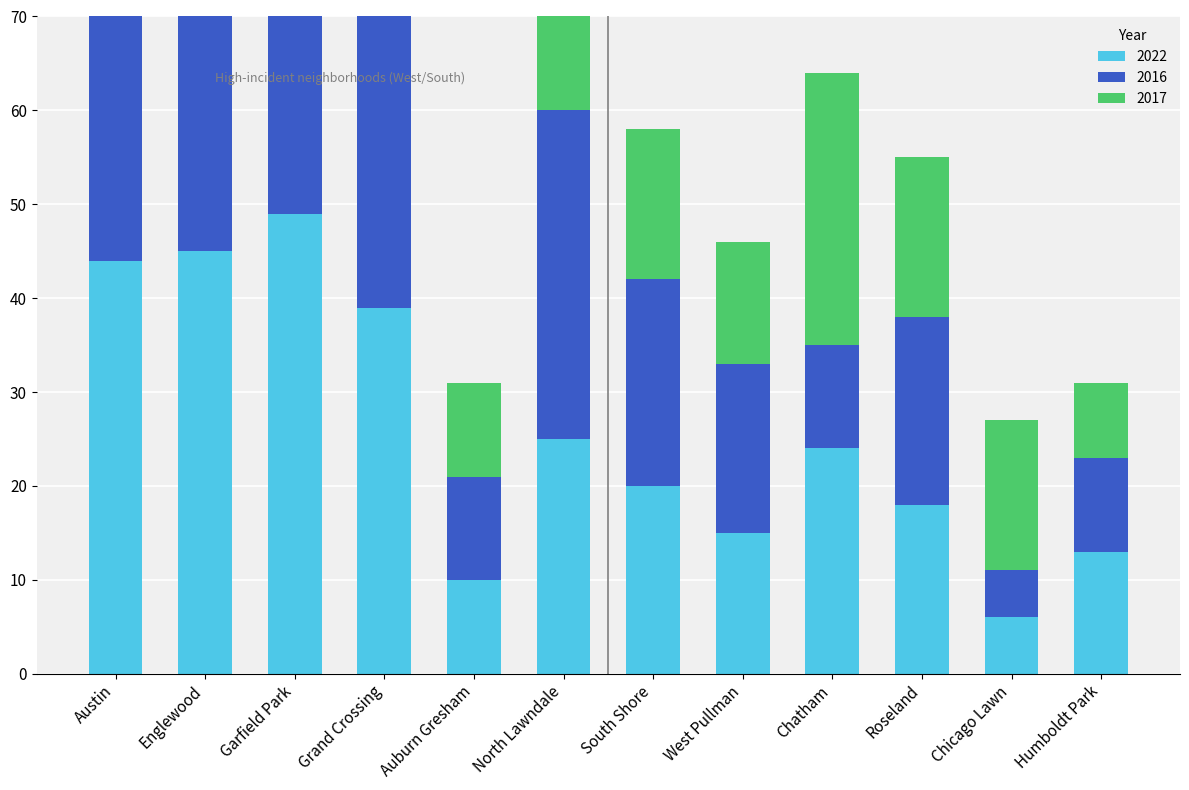

What is the greatest value displayed?

51